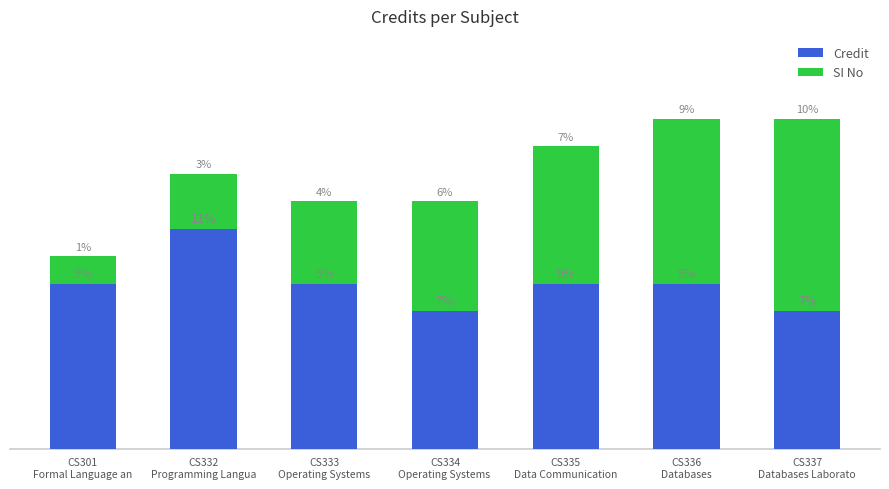

Does the chart contain any negative values?

No